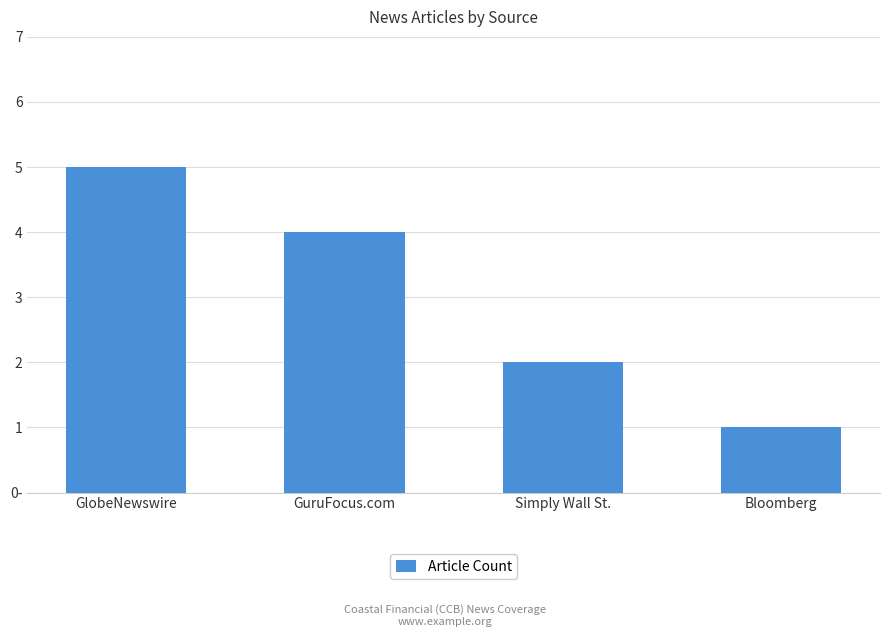

Which category has the lowest value across all series?

Bloomberg